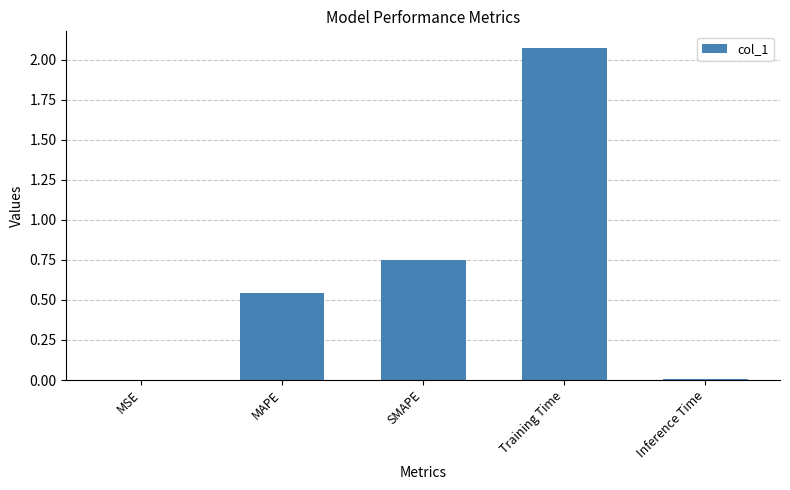

Which has a higher value, Inference Time or MAPE?

MAPE